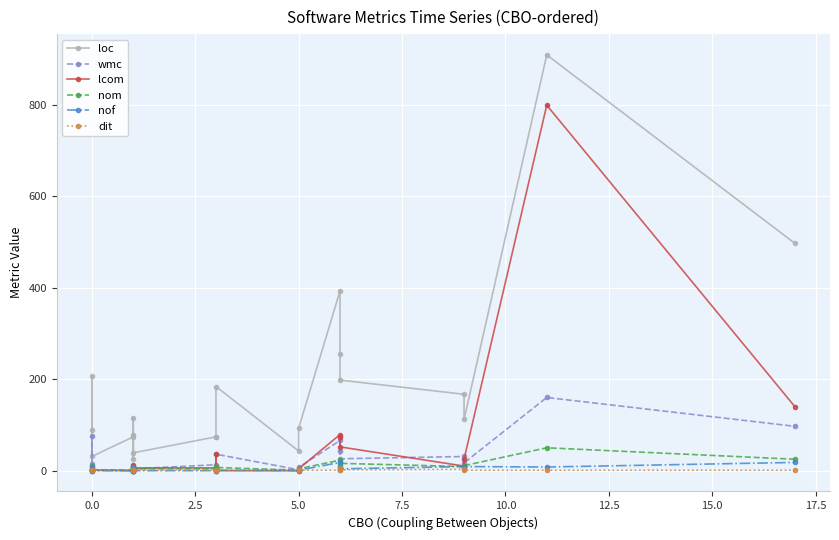

List the series in order of their peak value, lowest first.

dit, nof, nom, wmc, lcom, loc